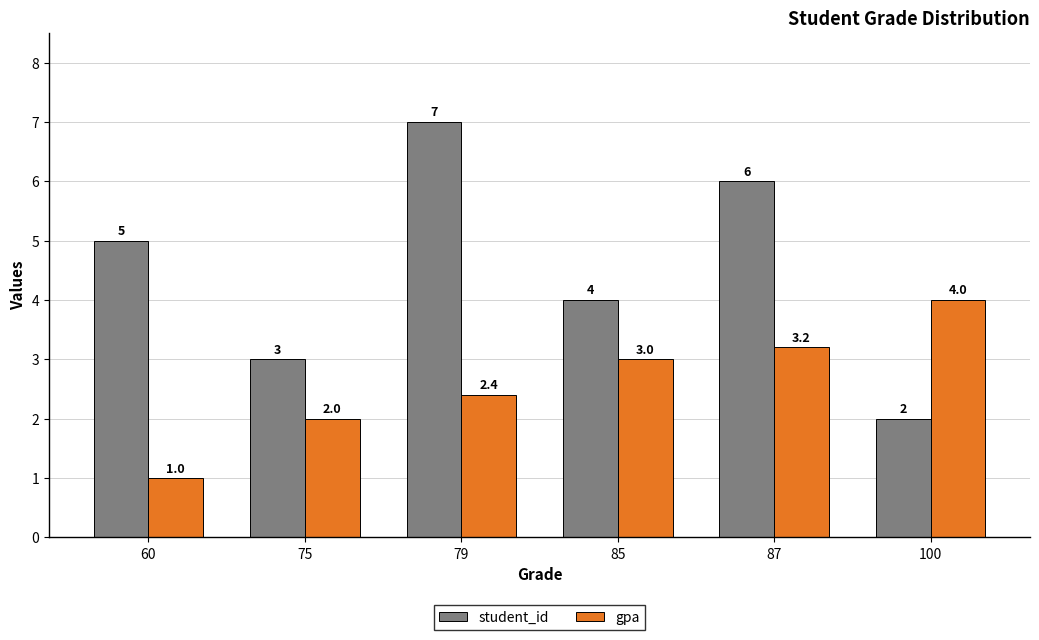

How many bars are there in each group?

2